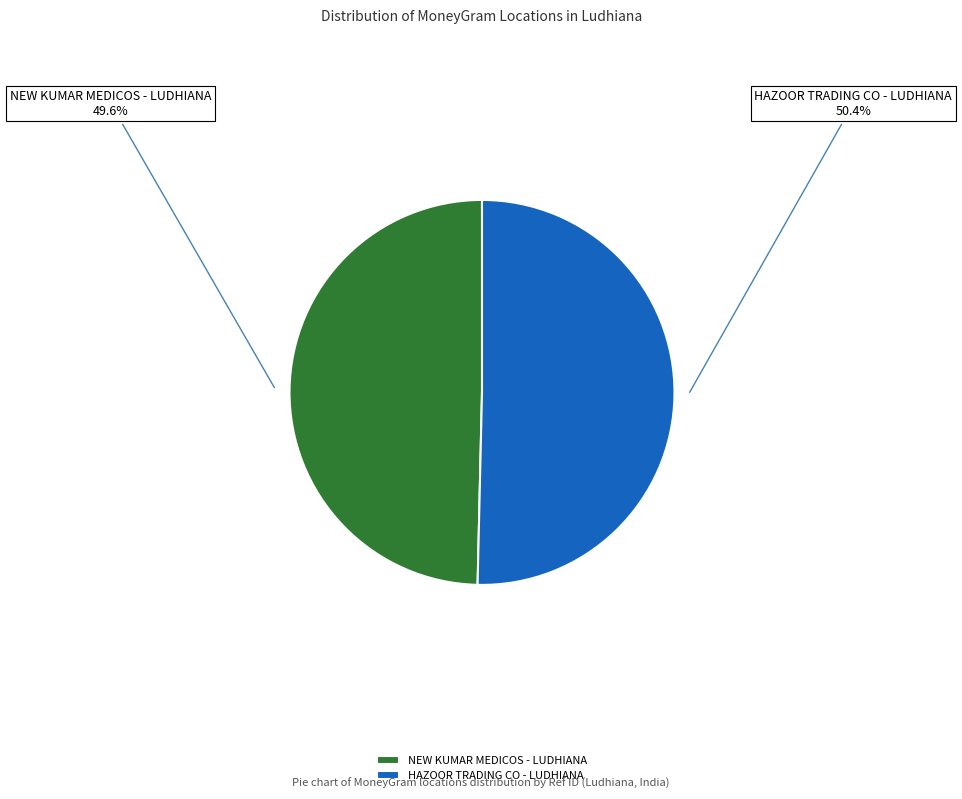

What percentage is NOT represented by HAZOOR TRADING CO - LUDHIANA?

49.6%